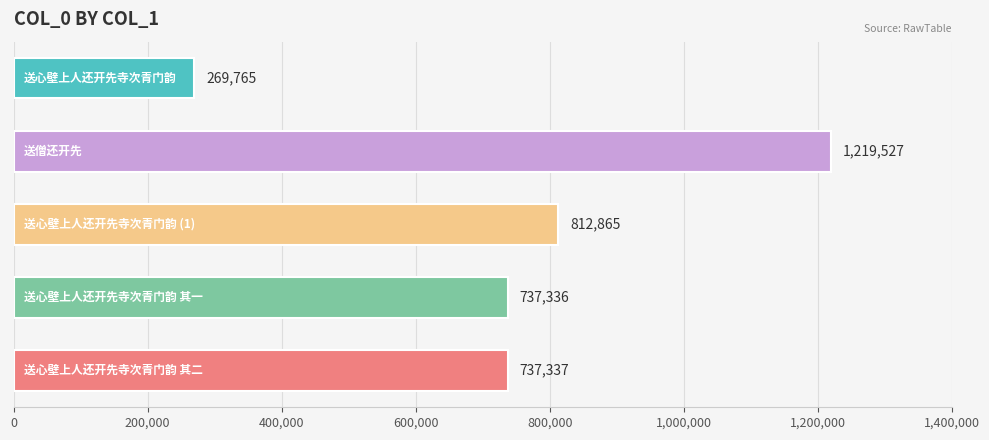

What is the value of the 2nd bar from the top?

1219527